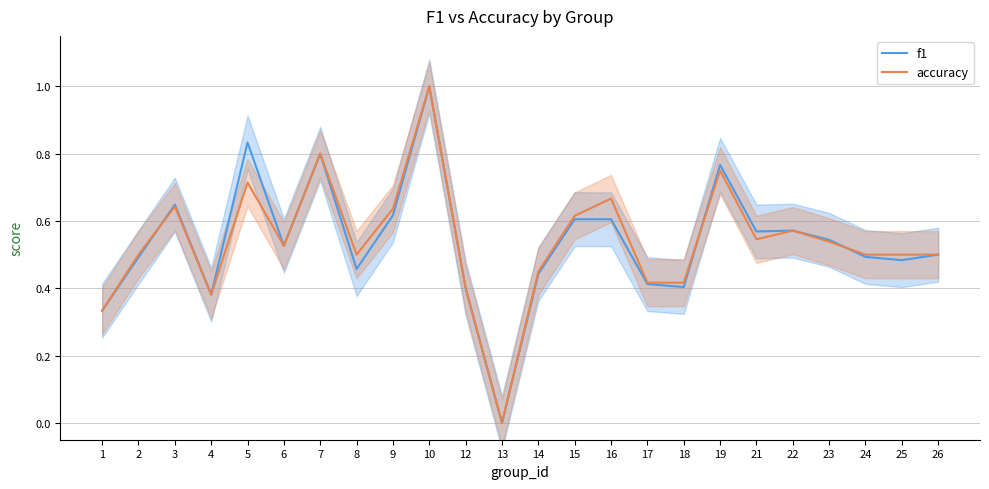

In accuracy, how many points are higher than both neighbors (excluding endpoints)?

7